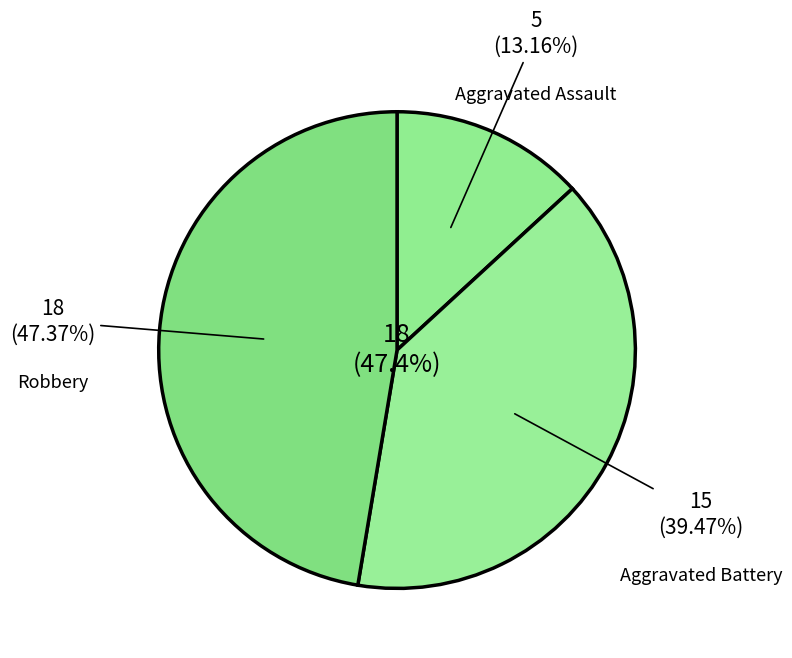

To the nearest percent, what portion does Aggravated Assault represent?

13%